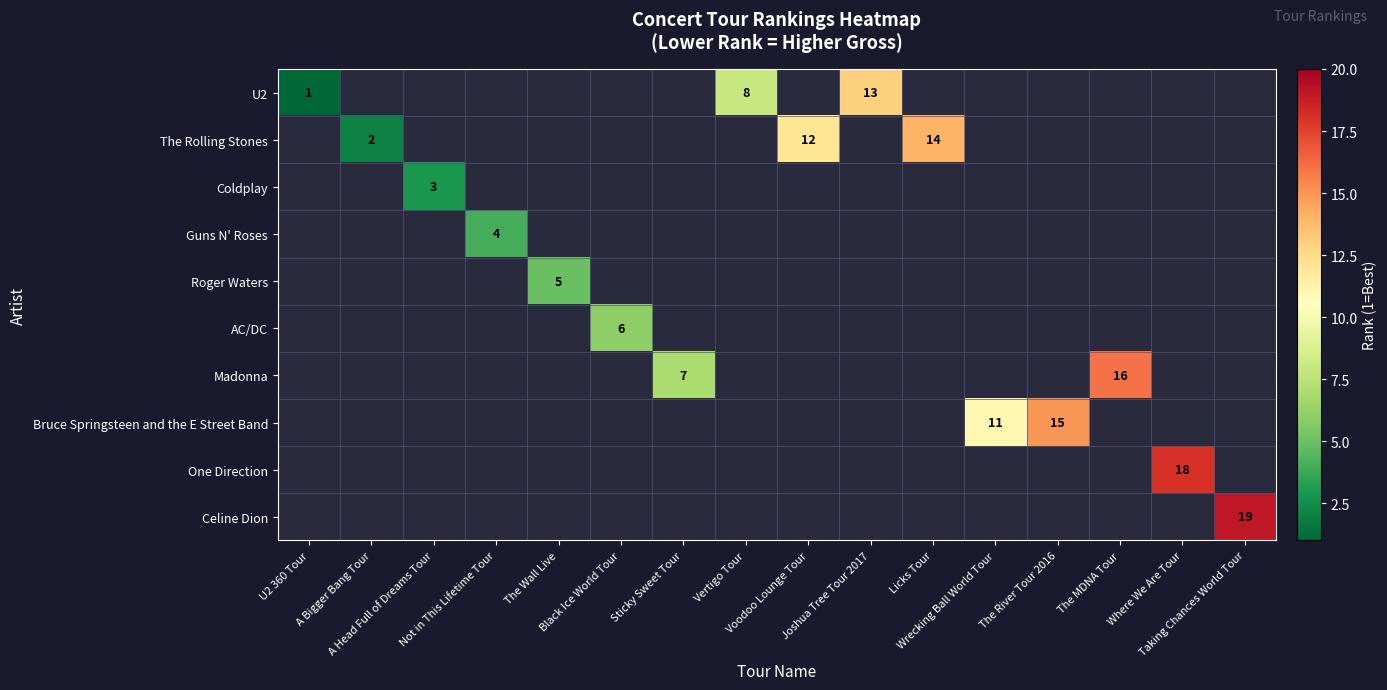

How many positive values does the Bruce Springsteen and the E Street Band series have?

2